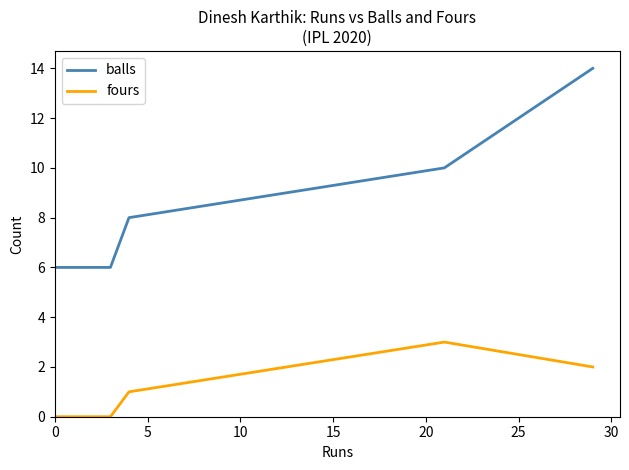

True or false: balls and fours cross at least once.

False